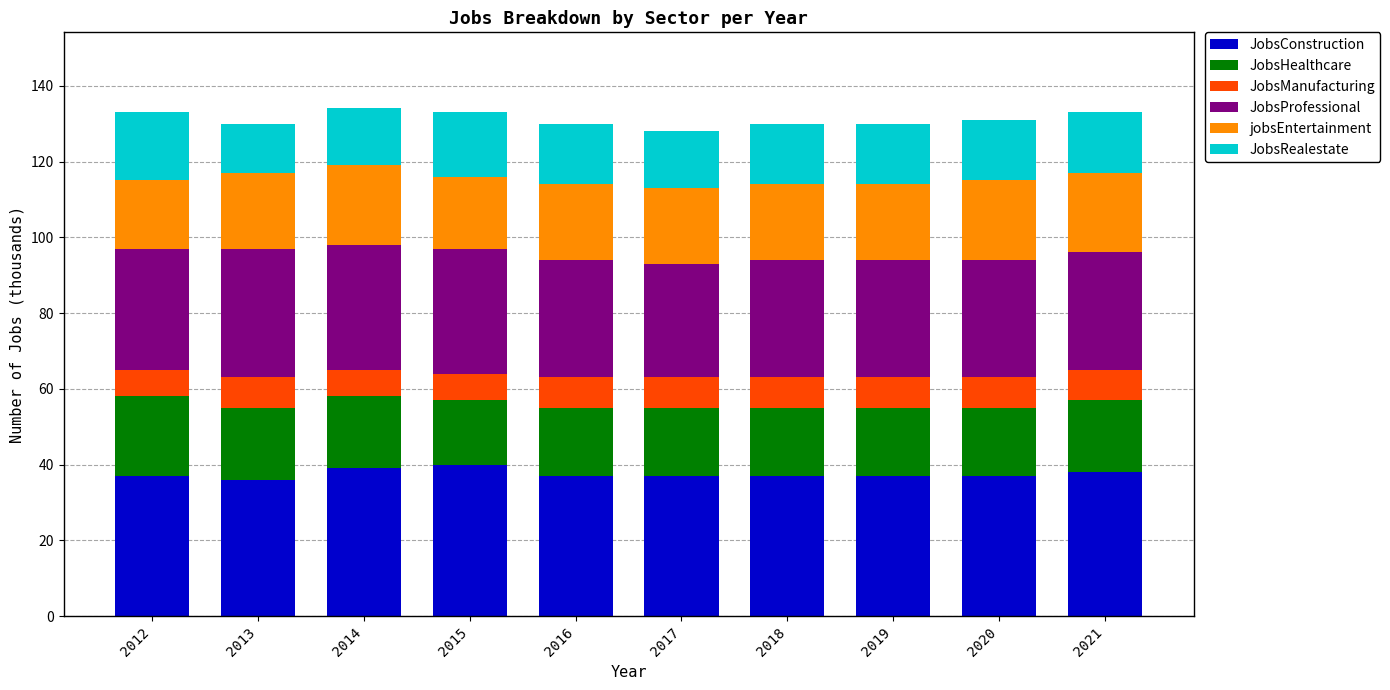

True or false: JobsConstruction has a value of 19 at 2020.

False